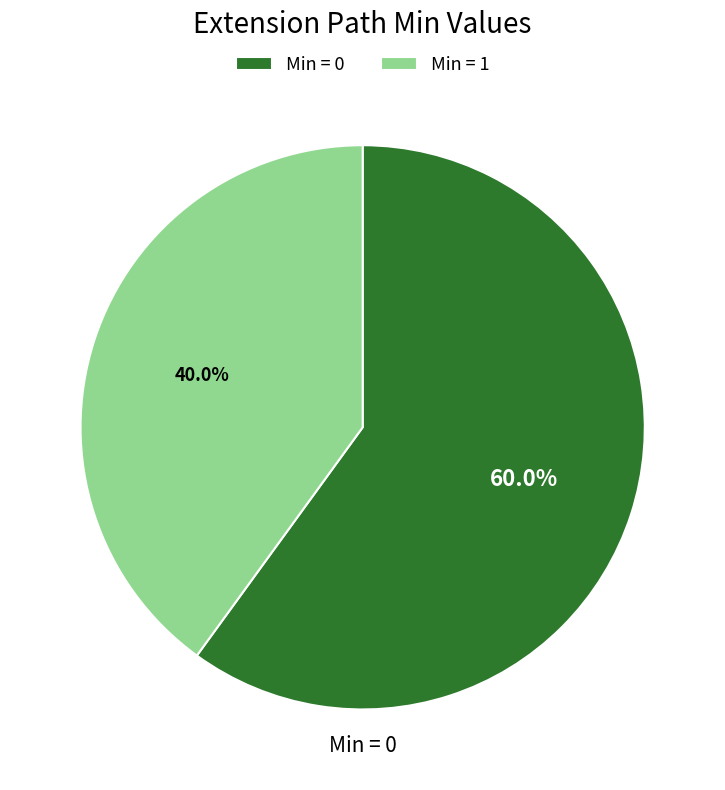

Which category accounts for the majority?

Min = 0